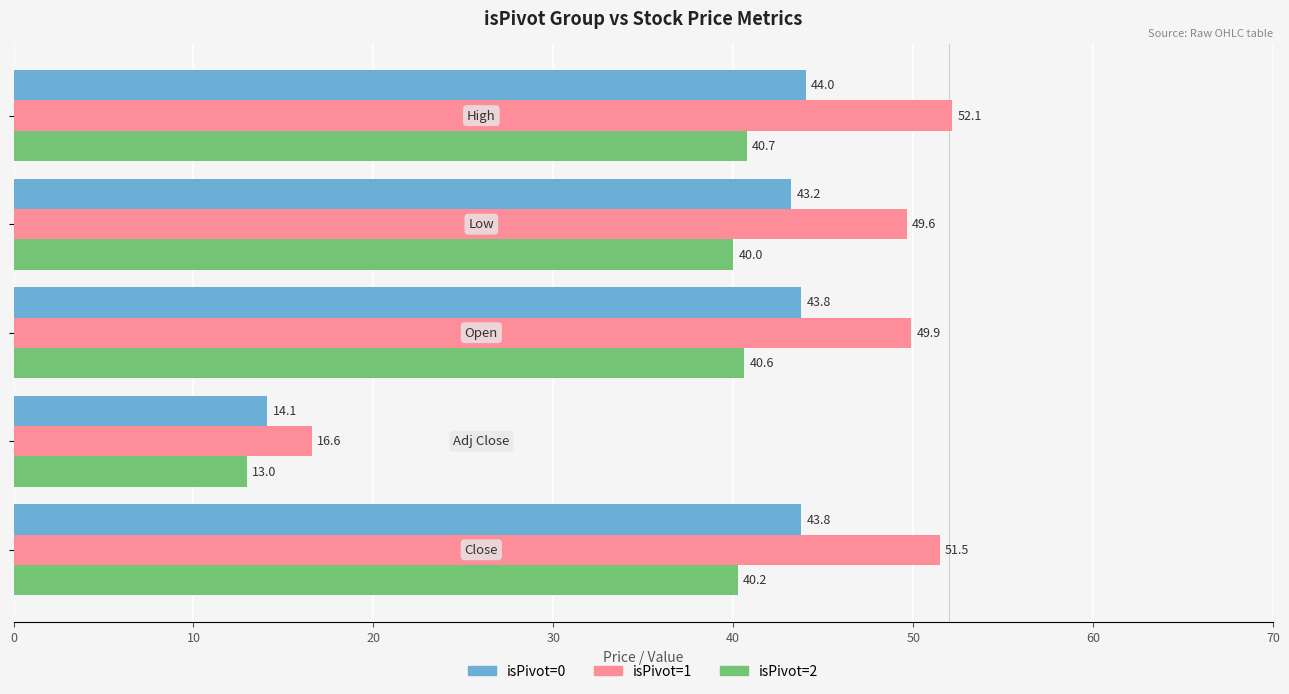

Which series has the largest total across all categories?

isPivot=1